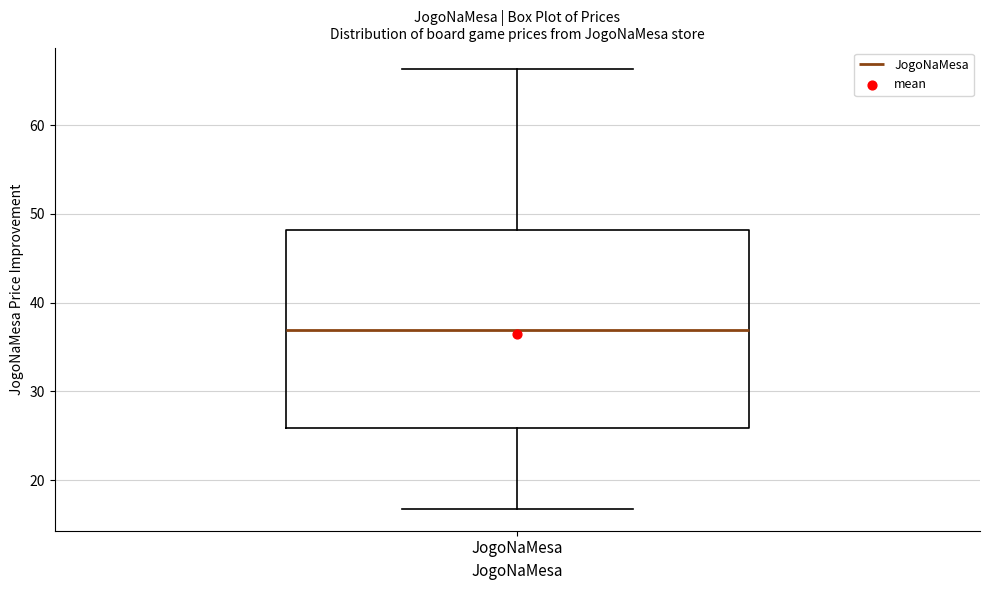

Read this box plot against the y-axis: the position of the median line, the range covered by the box, and the ends of both whiskers. The values are not printed on the chart, so give them approximately, as read against the axis.

median 37, box 26 to 48, whiskers 17 to 66